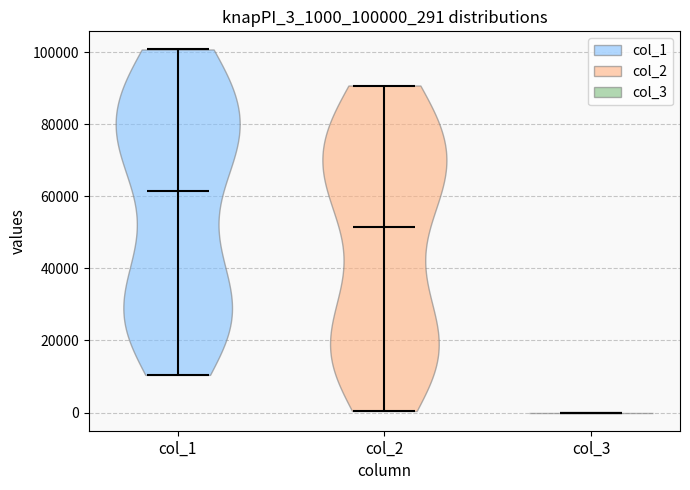

Which violin has the highest median line?

col_1